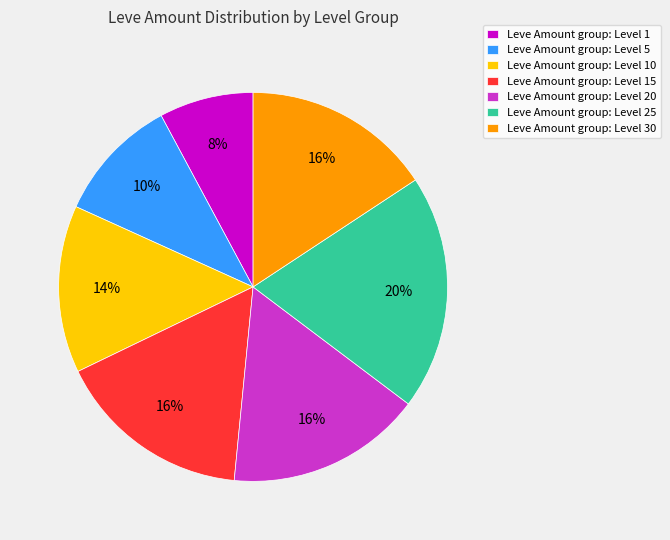

What is the largest slice in the pie chart?

Leve Amount group: Level 25